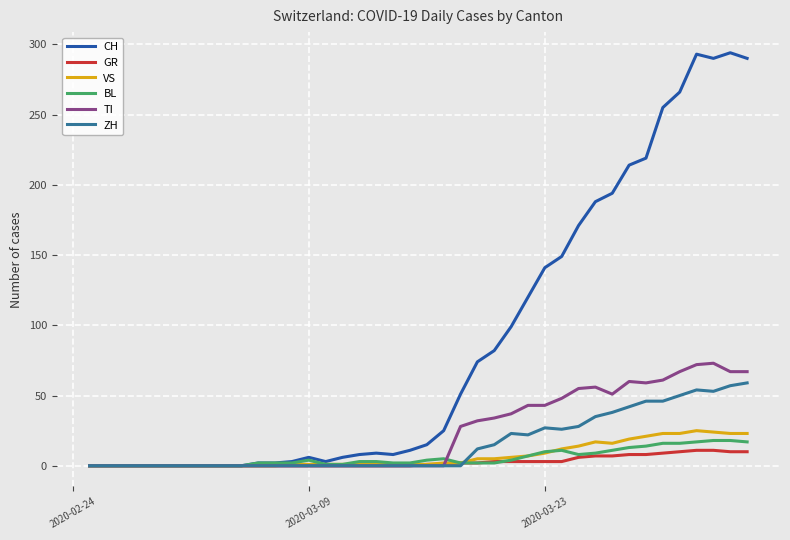

Which series has the largest range (max minus min)?

CH